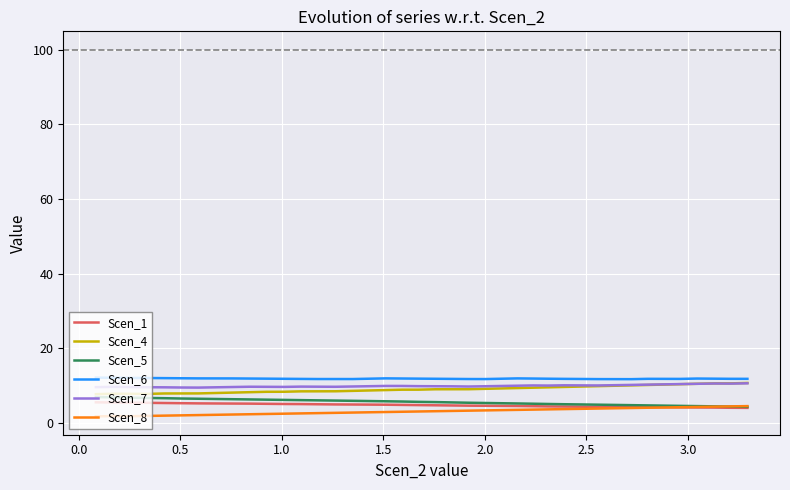

What is the minimum value for Scen_5?

4.4